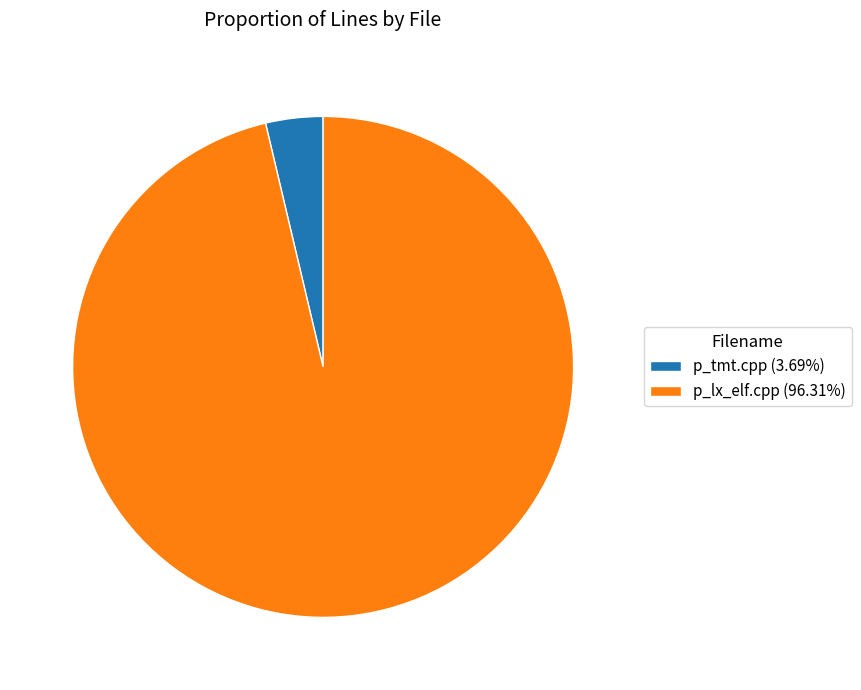

Does p_lx_elf.cpp account for over 50% of the chart?

Yes